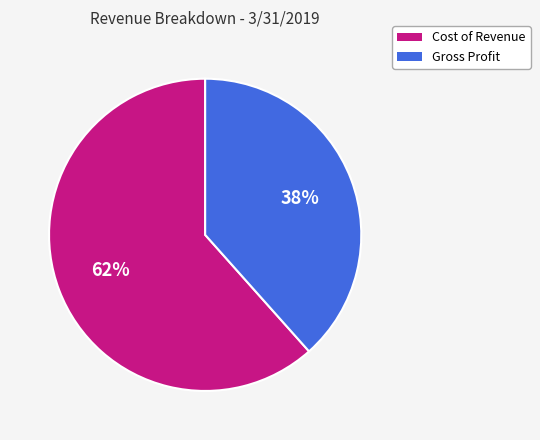

How many segments does this pie chart have?

2